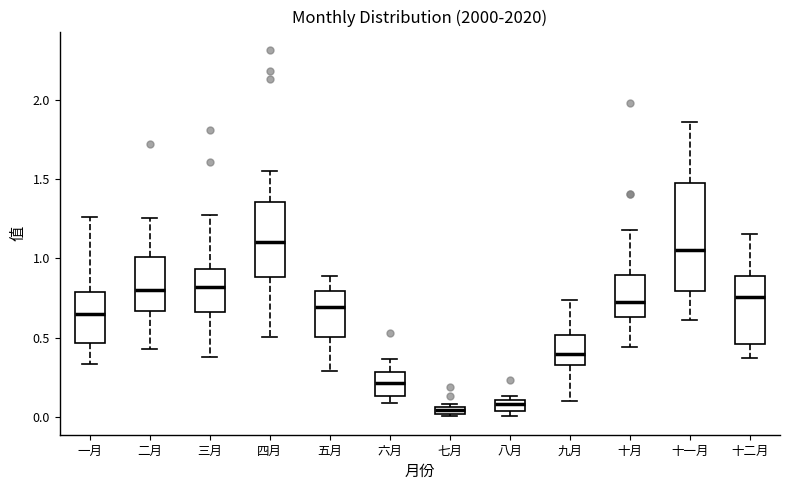

Where does the median line of the box for 十月 sit on the y-axis? The values are not printed on the chart, so give them approximately, as read against the axis.

0.75